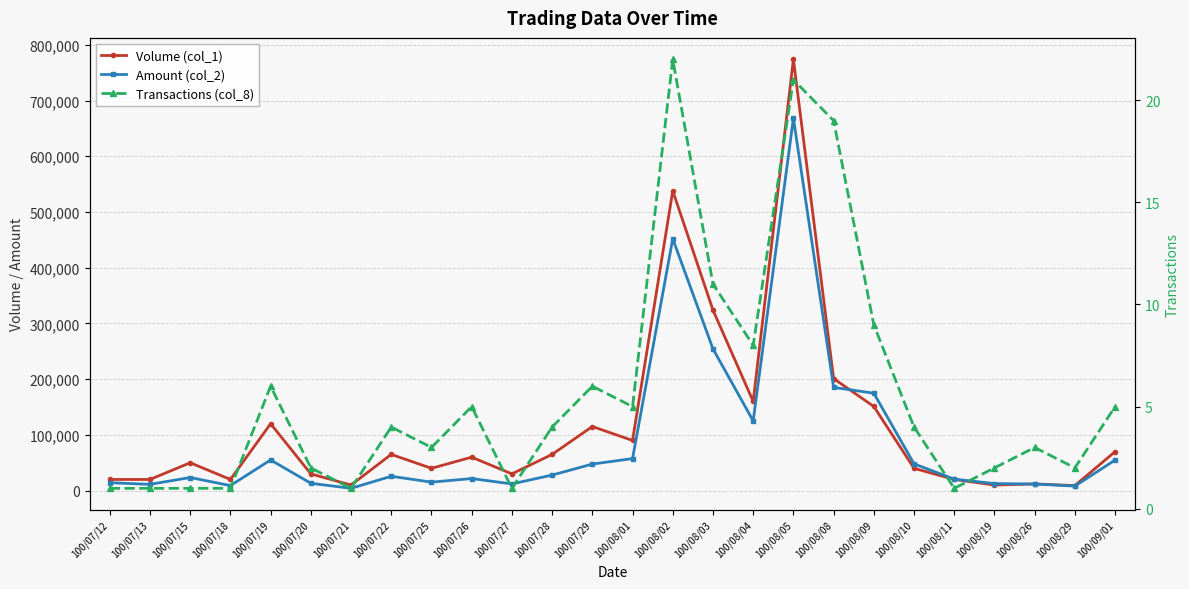

Which series has the largest total across all categories?

Volume (col_1)